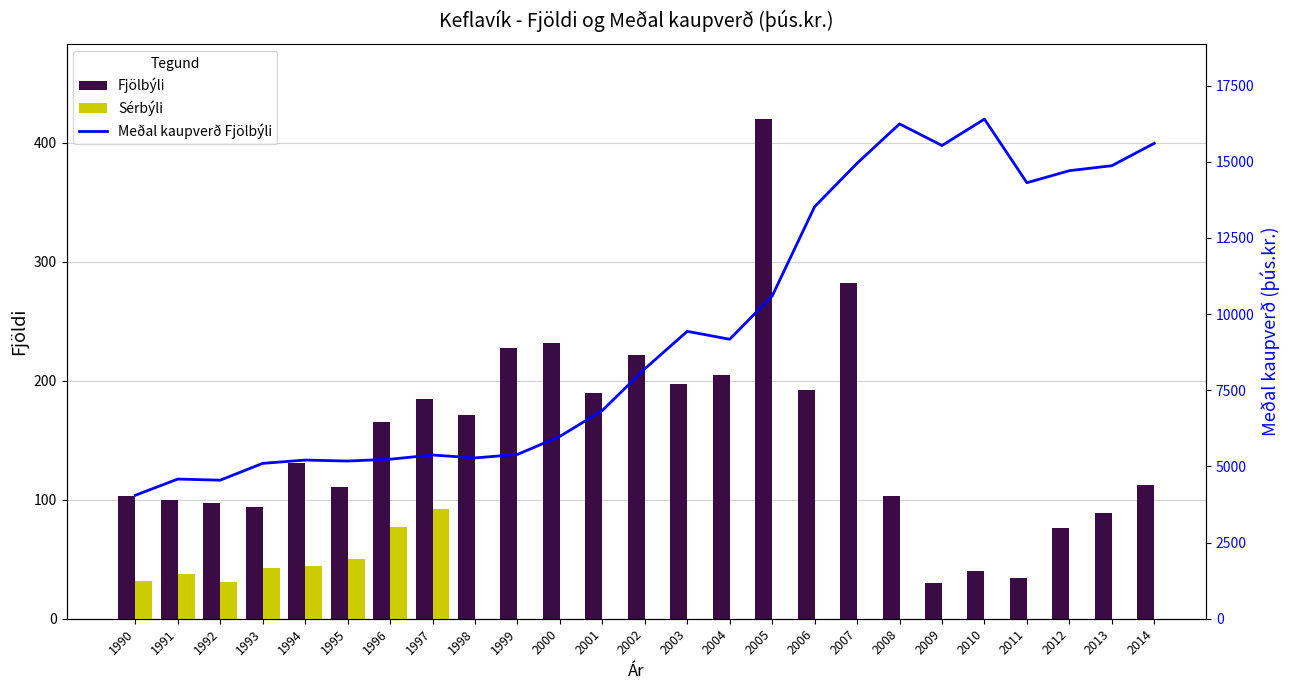

Reading right to left, extract all data points from this chart.

2014=112	2013=89	2012=76	2011=34	2010=40	2009=30	2008=103	2007=282	2006=192	2005=420	2004=205	2003=197	2002=222	2001=190	2000=232	1999=228	1998=171	1997=185	1996=165	1995=111	1994=131	1993=94	1992=97	1991=100	1990=103